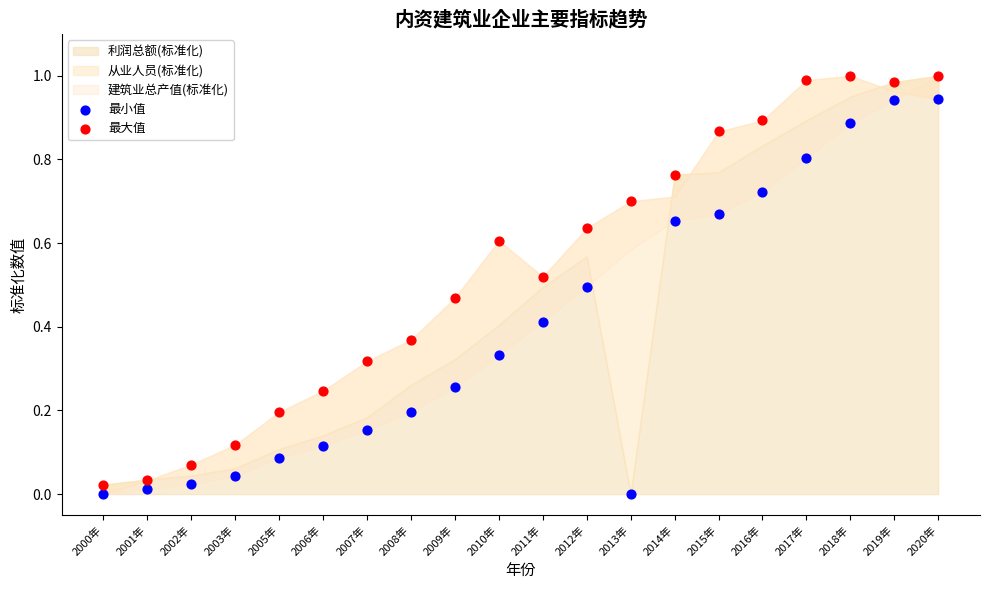

Which series contains the highest Y value?

最大值